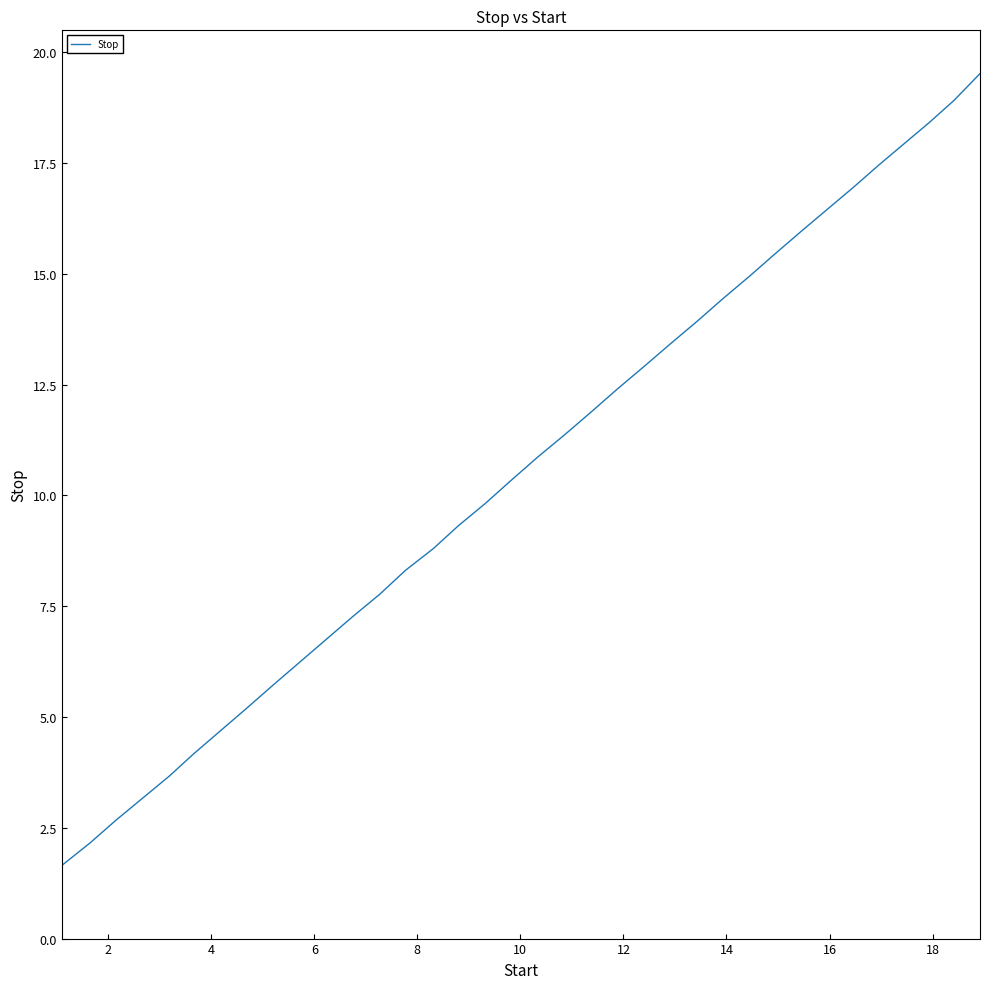

What is the maximum value shown in the chart?

19.5